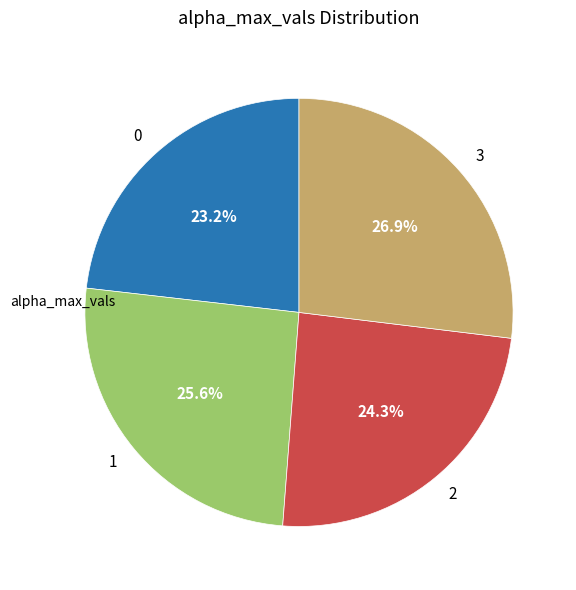

What percentage do 0 and 3 together represent?

50.1%